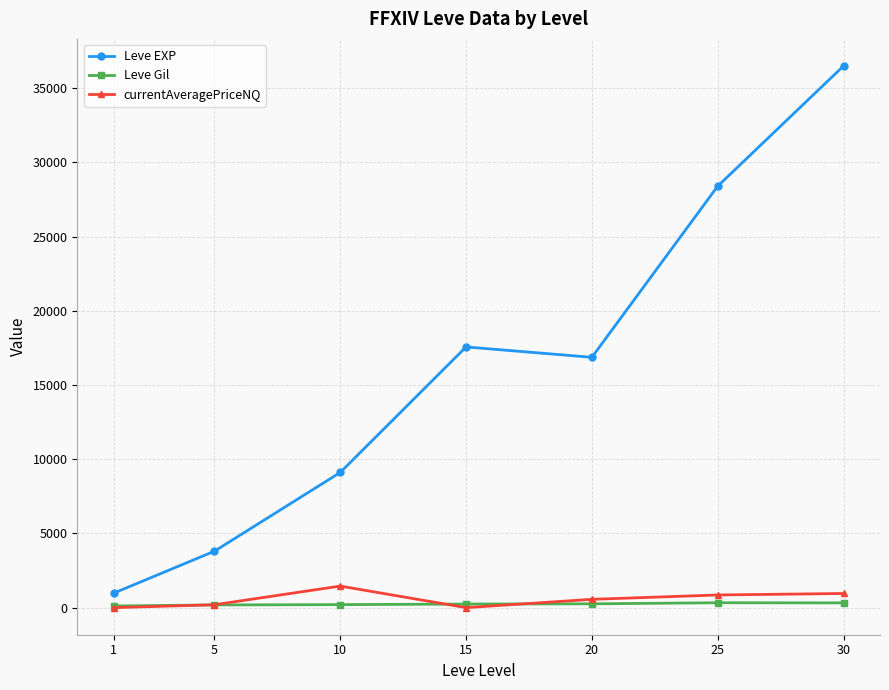

How many series are shown in this chart?

3